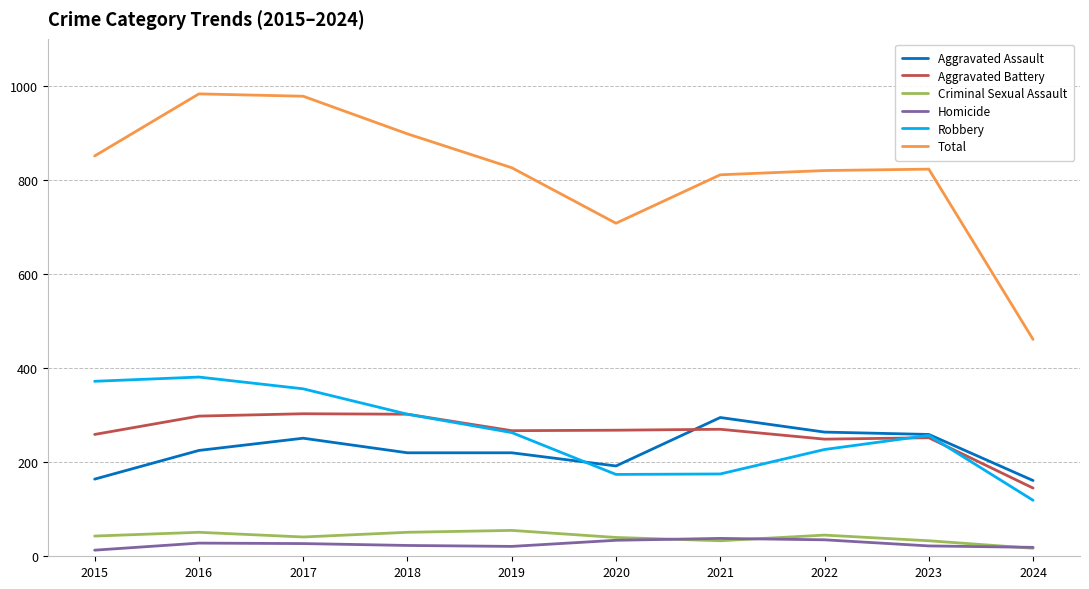

True or false: Homicide and Robbery cross at least once.

False